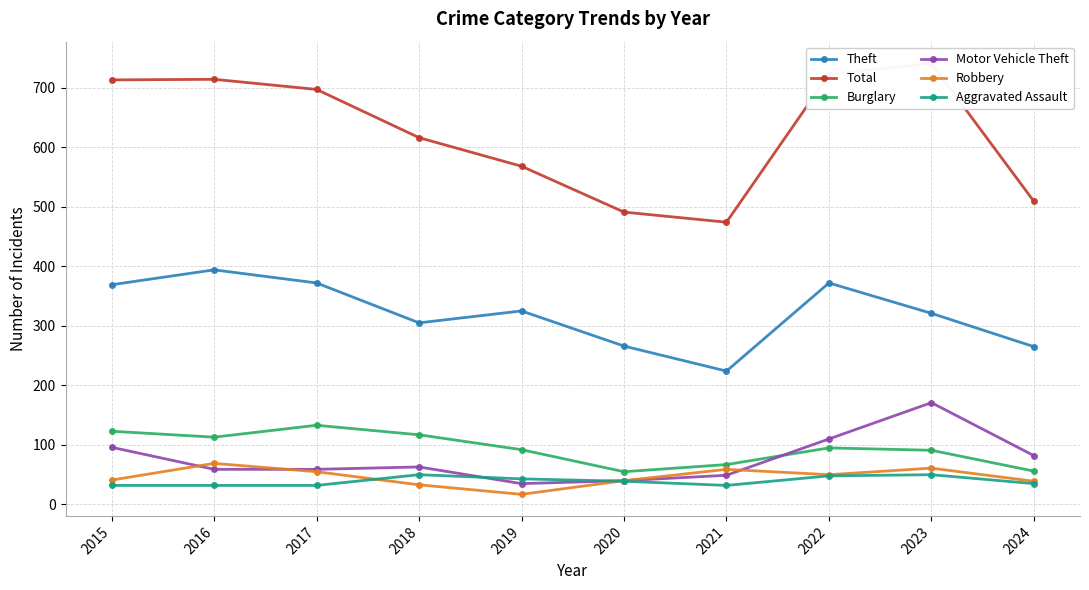

List the labels in order of Burglary value, largest first.

2017, 2015, 2018, 2016, 2022, 2019, 2023, 2021, 2024, 2020